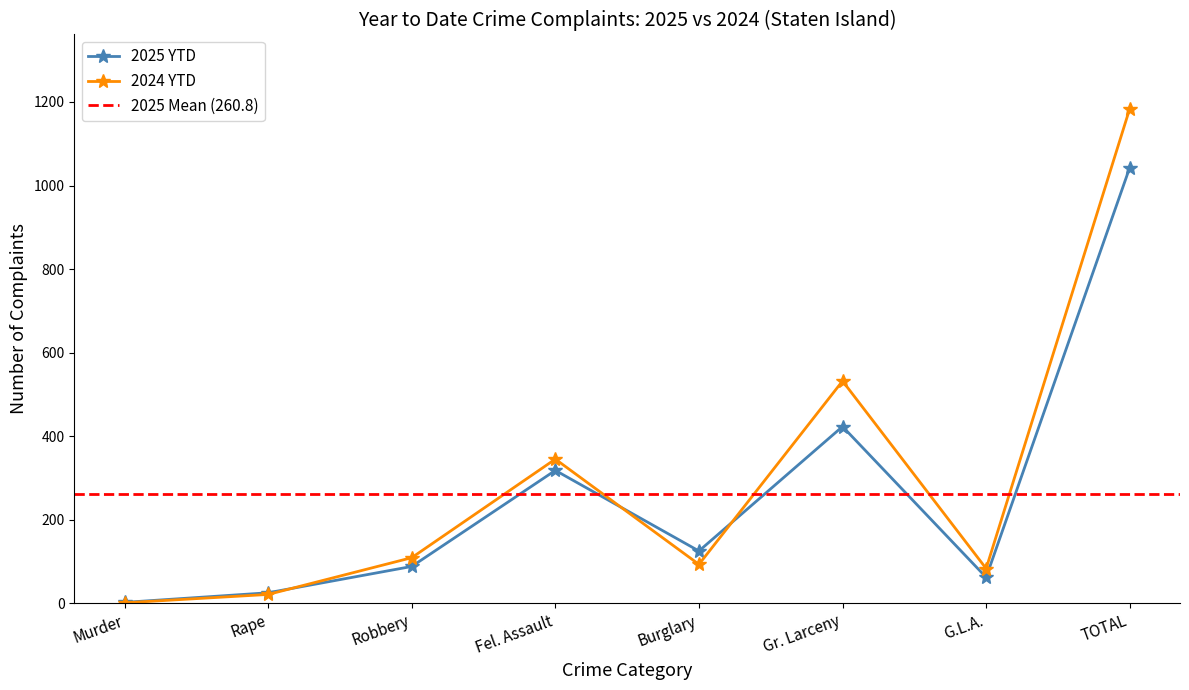

What is the minimum value shown in the chart?

1